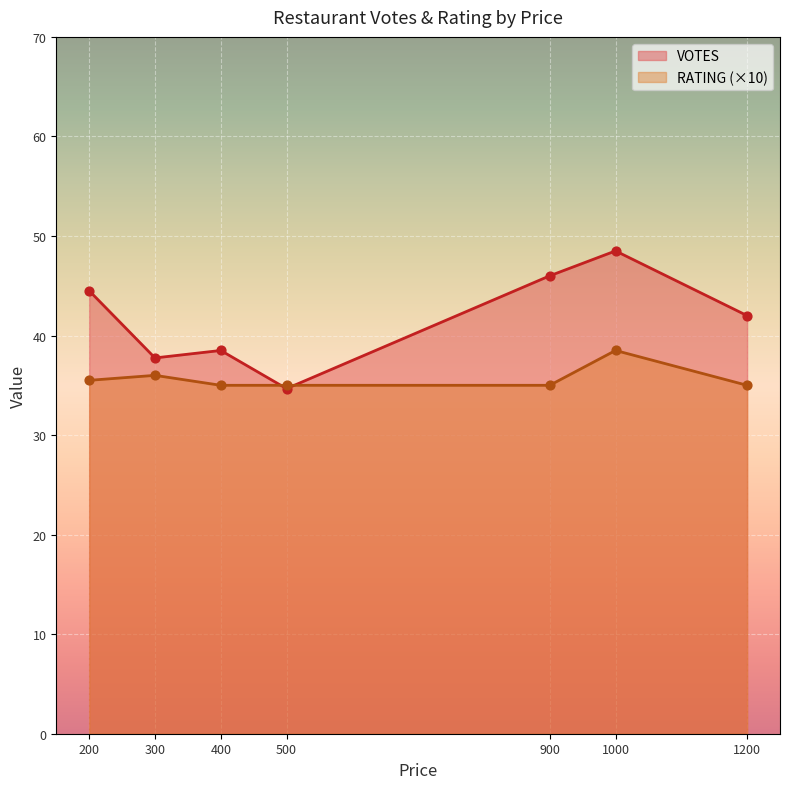

What is the total value across all series at 900?

81.0